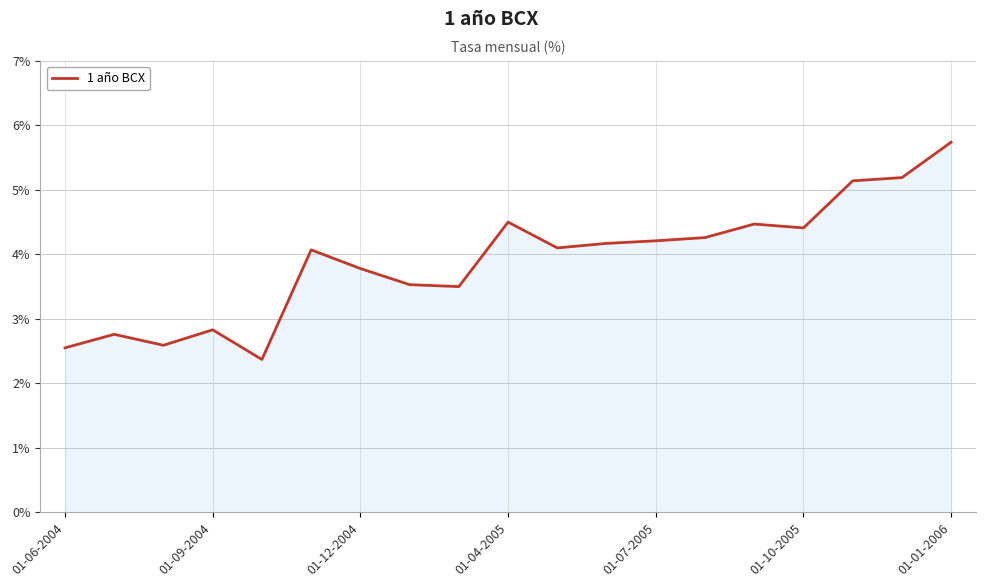

What is the greatest value displayed?

5.7